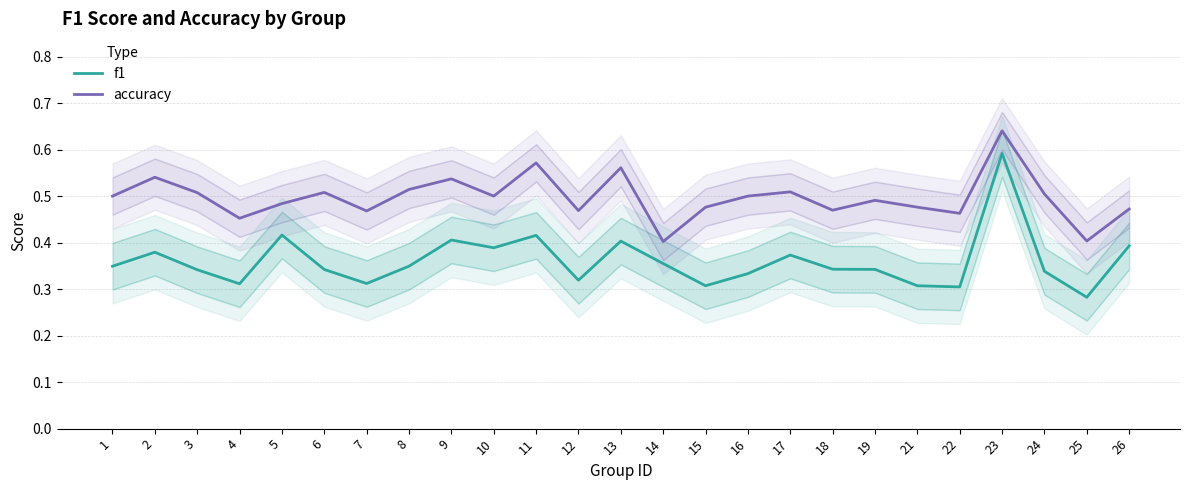

True or false: accuracy and f1 cross at least once.

False